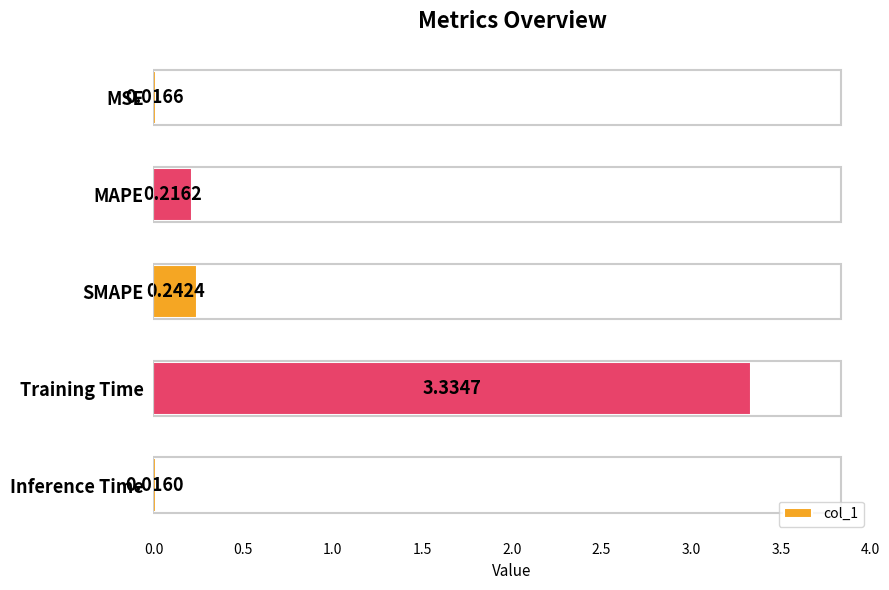

List the labels in order of value, largest first.

Training Time, SMAPE, MAPE, MSE, Inference Time